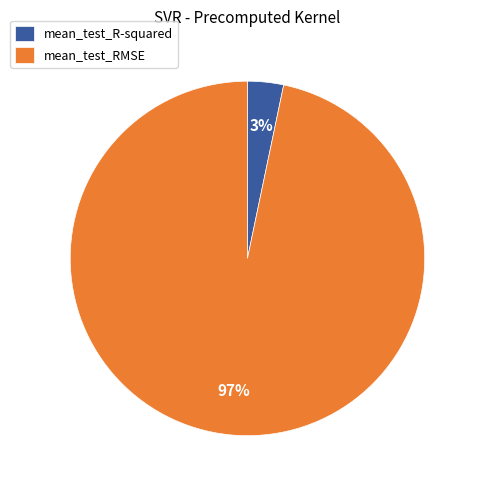

Is it true that mean_test_R-squared is 3% of the pie?

True